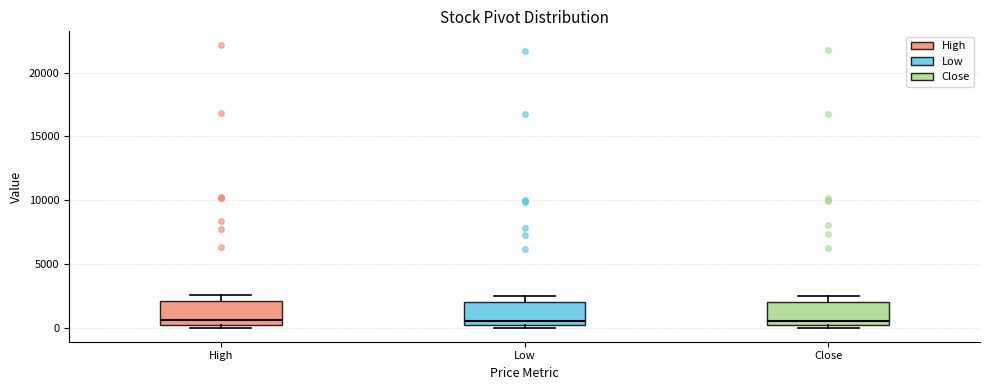

Where is the lower edge of the box for Close on the y-axis? The values are not printed on the chart, so give them approximately, as read against the axis.

0